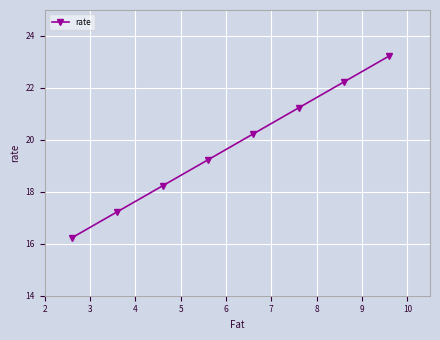

What is the greatest value displayed?

23.2